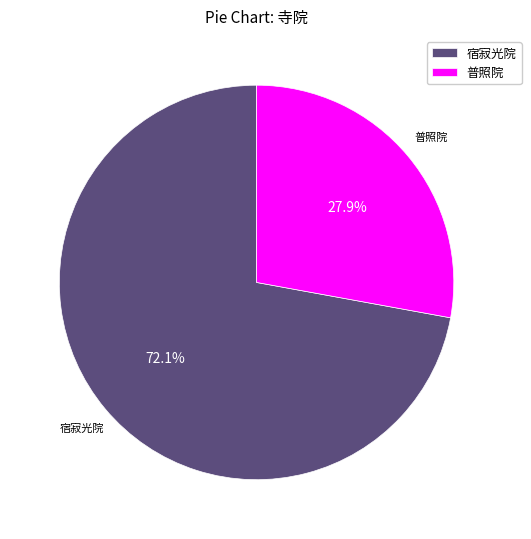

Rank the categories by value from lowest to highest.

普照院, 宿寂光院